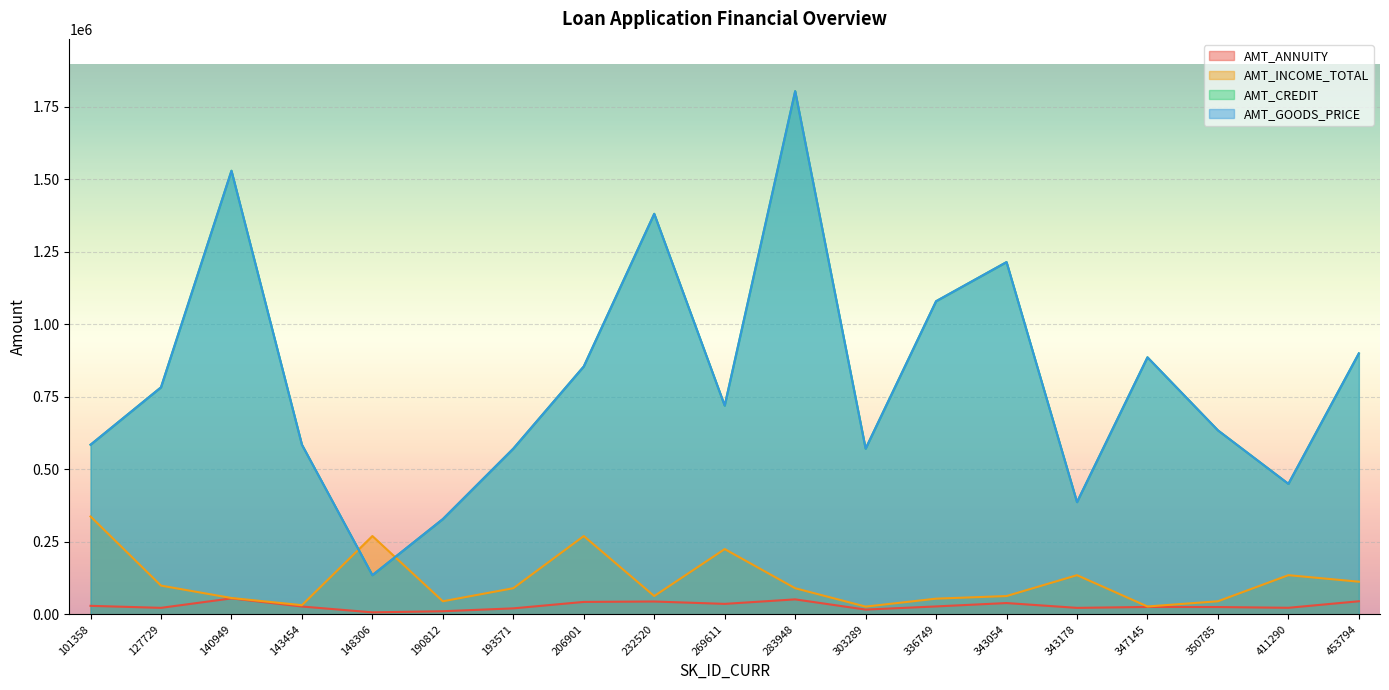

Is the value of AMT_ANNUITY at 350785 greater than the value of AMT_INCOME_TOTAL at 453794?

No